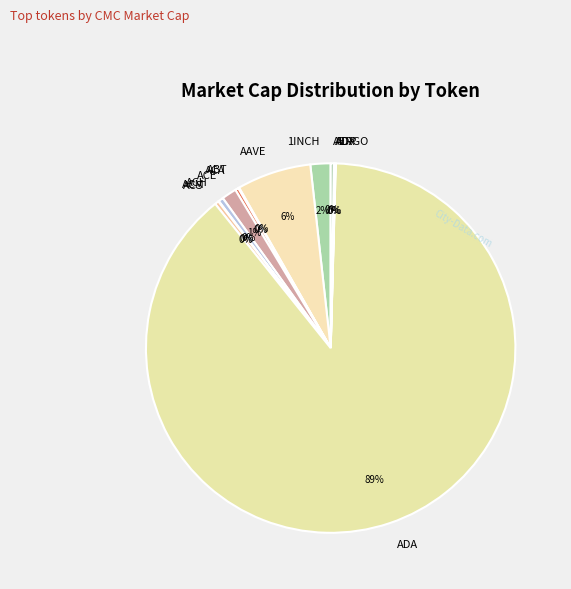

Does ADA account for over 50% of the chart?

Yes